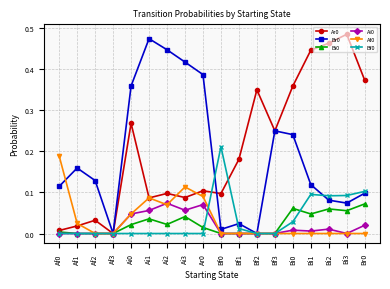

Which category has the highest value in the Br0 series?

Ai1